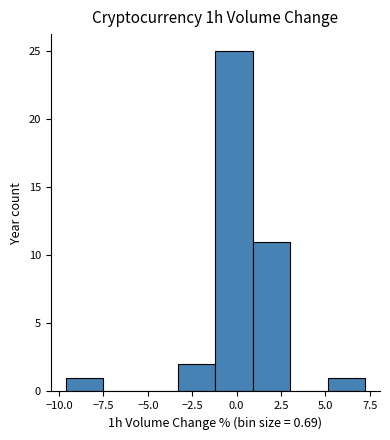

Reading left to right, transcribe this chart: for each bar, give the range it covers on the x-axis and its height. Neither the bar edges nor the heights are printed on the chart, so give them approximately, as read against the axes.

-9.5 to -7.5: 1
-7.5 to -5.5: 0
-5.5 to -3.5: 0
-3.5 to -1.0: 2
-1.0 to 1.0: 25
1.0 to 3.0: 11
3.0 to 5.0: 0
5.0 to 7.0: 1